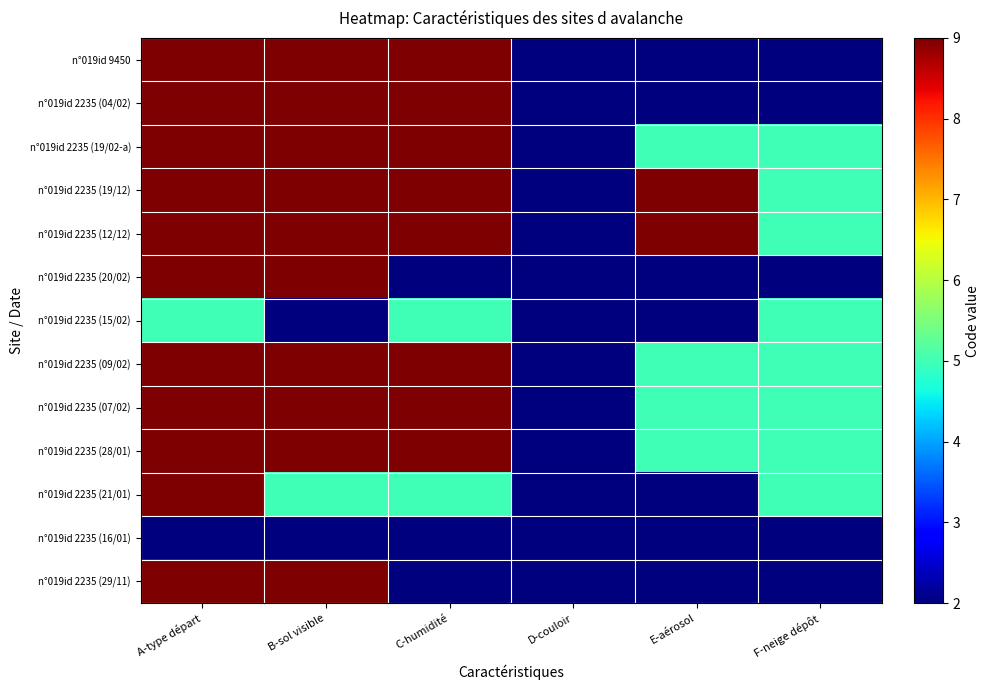

What is the difference between the highest and lowest values at B-sol visible?

7